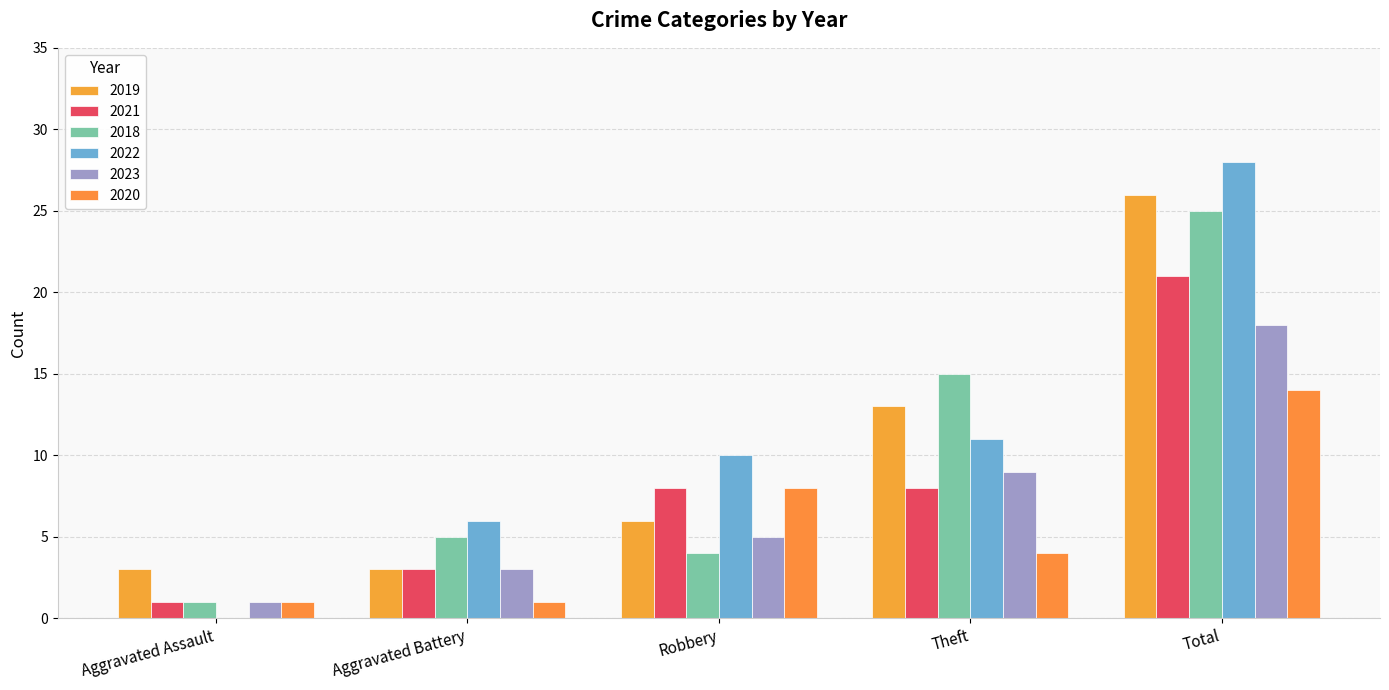

At which category is the sum across all series the highest?

Total